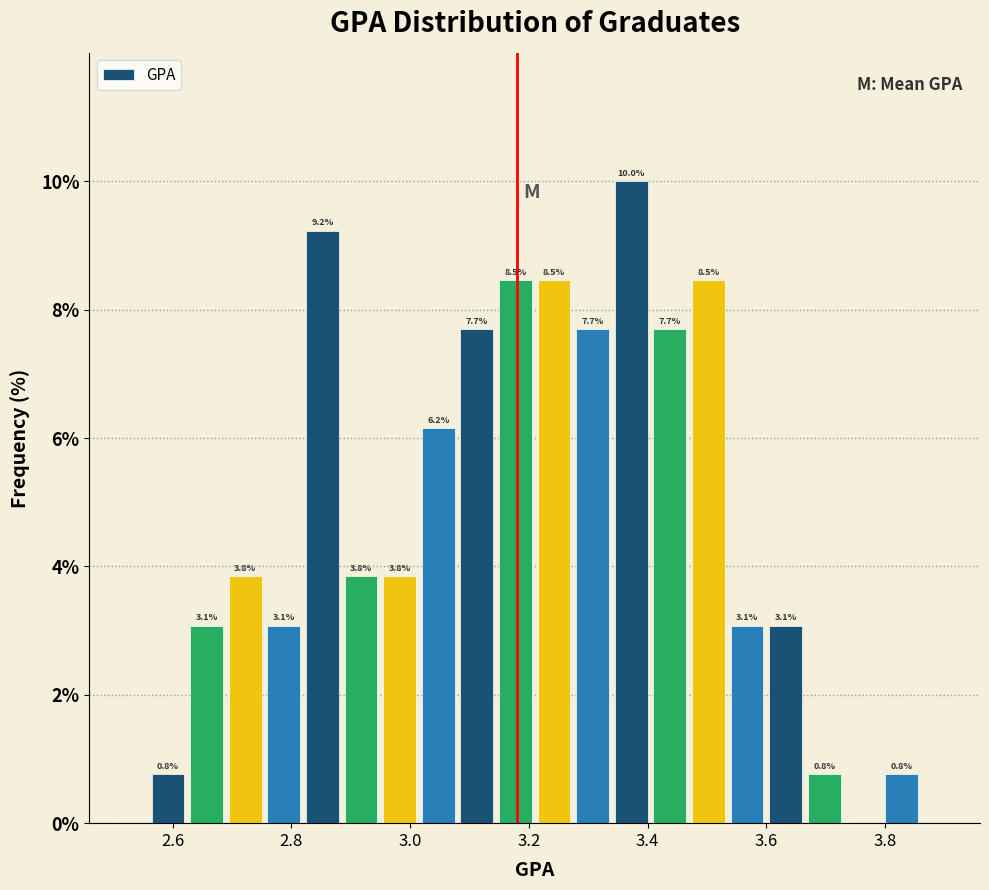

Around what value on the x-axis is the tallest bar? Give the approximate position of its centre, as read against the axis.

3.38